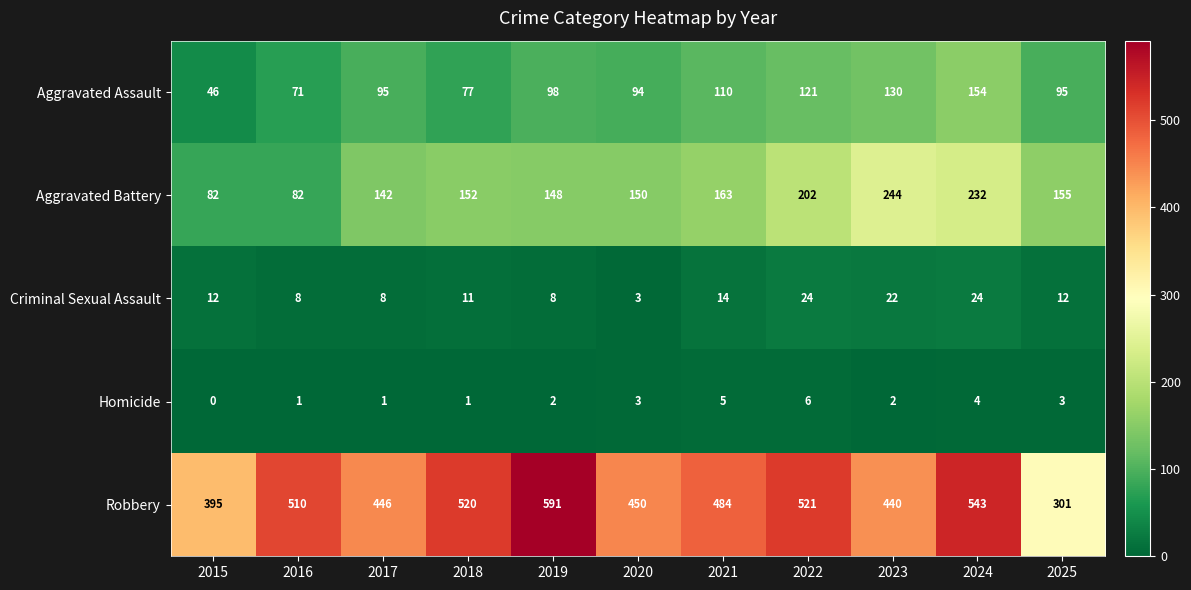

What is the spread (max minus min) of values at 2021?

479